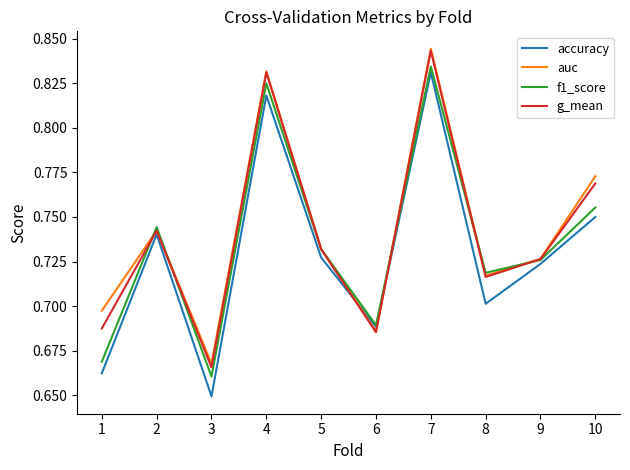

How many accuracy values are between 0 and 1?

10